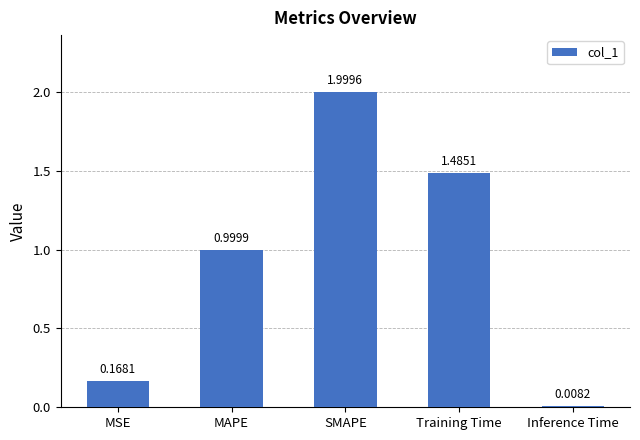

What is the label of the 4th bar from the left?

Training Time